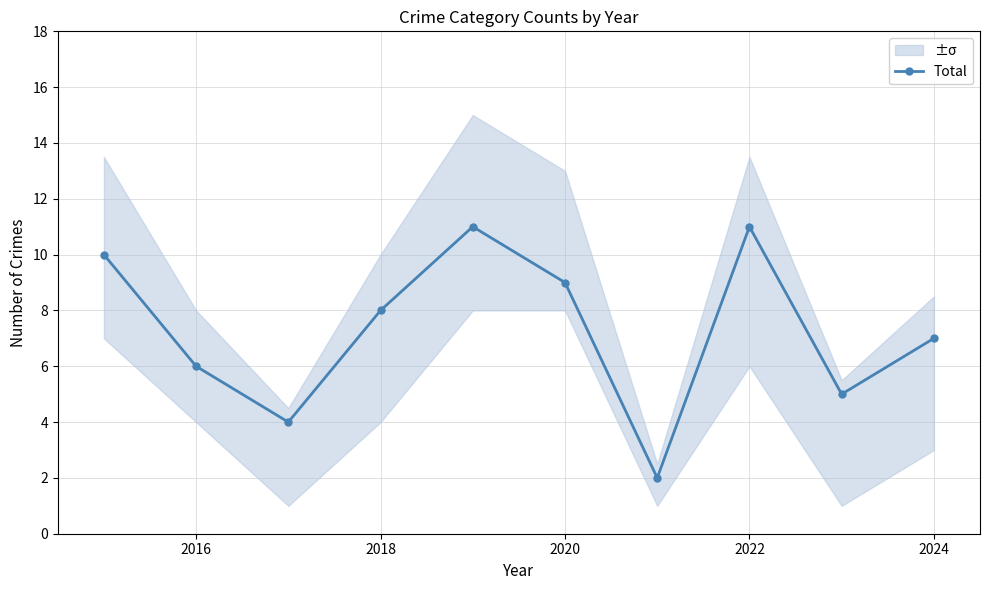

The value of Total at 2020 is 12. True or false?

False